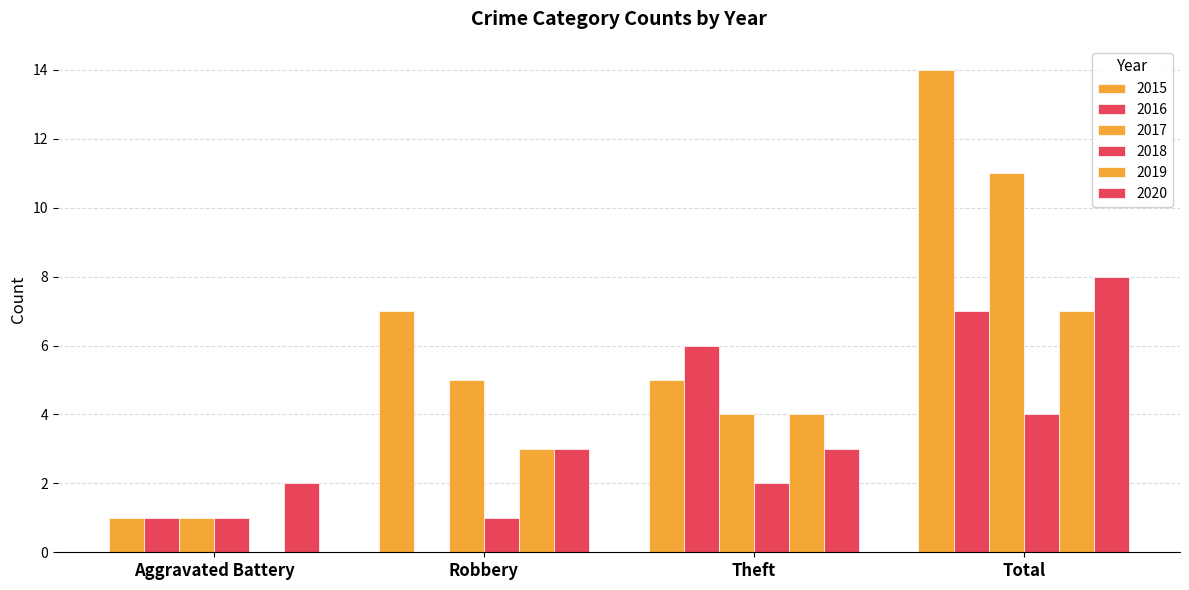

How many groups of bars are there?

4